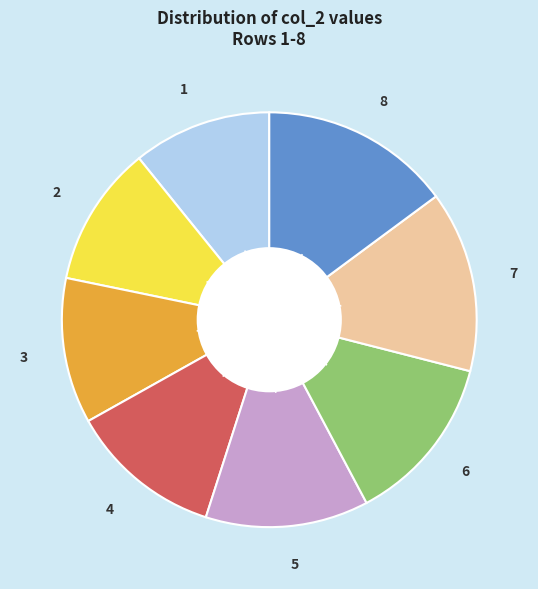

Does 4 account for over 50% of the chart?

No